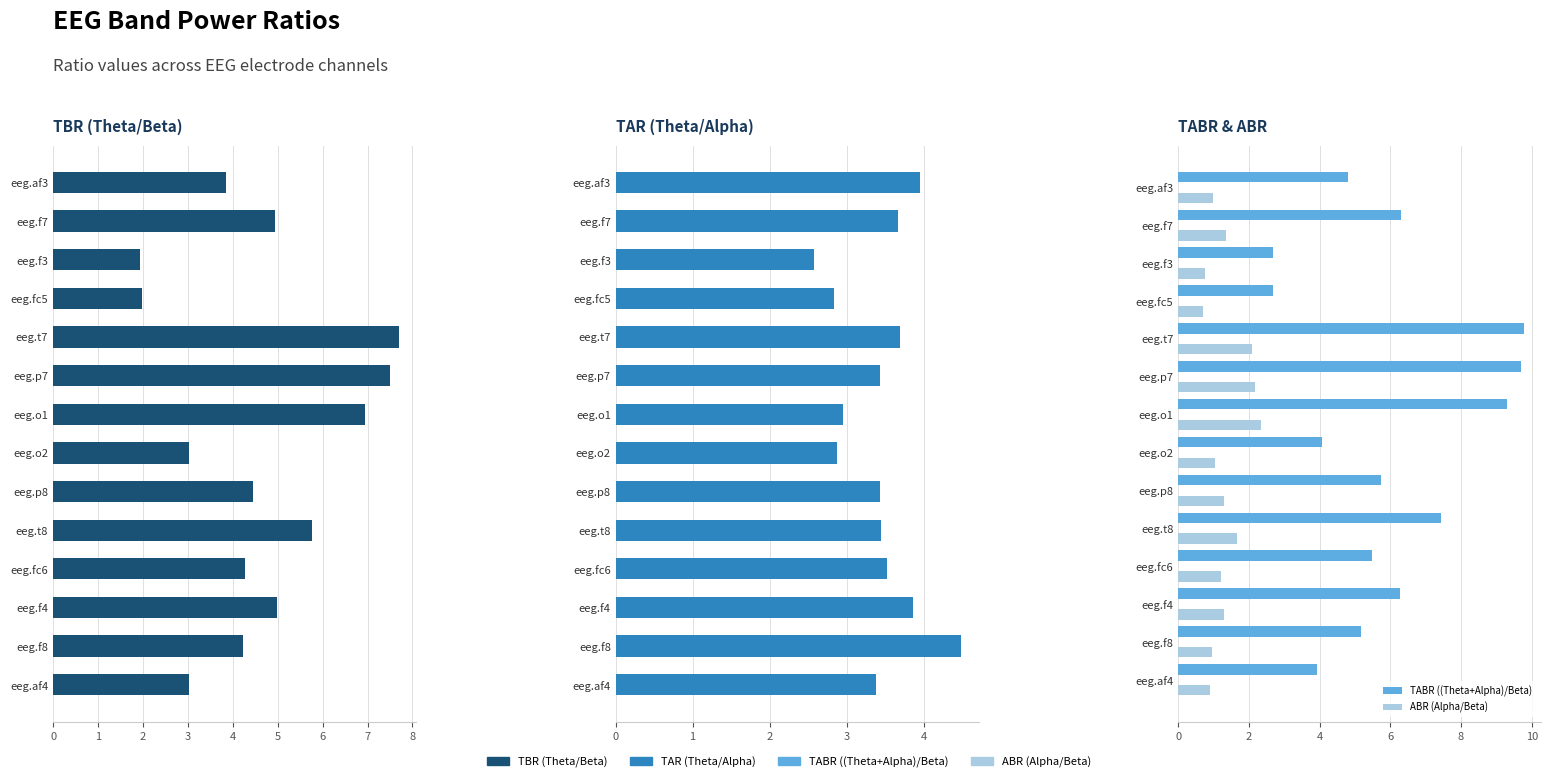

What is the difference between the TBR (Theta/Beta) values at eeg.f3 and eeg.o1?

5.0